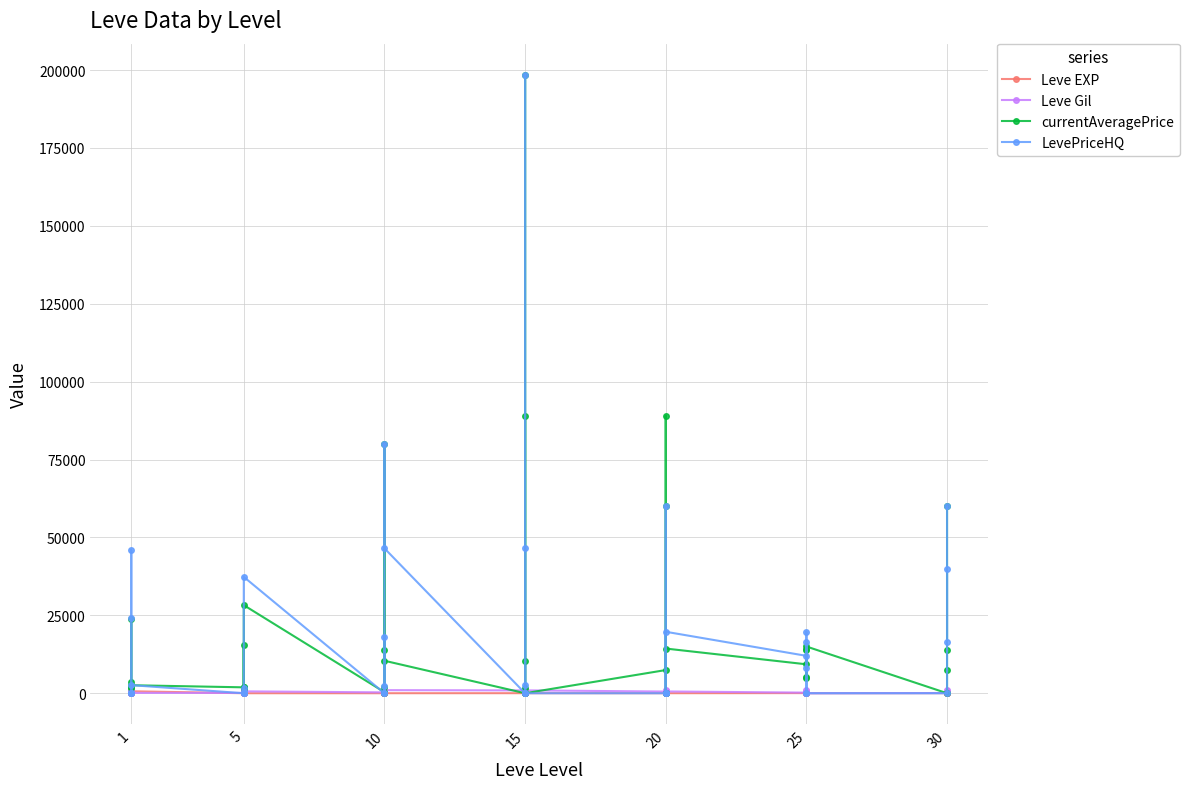

How many data points in LevePriceHQ are above 2376?

20